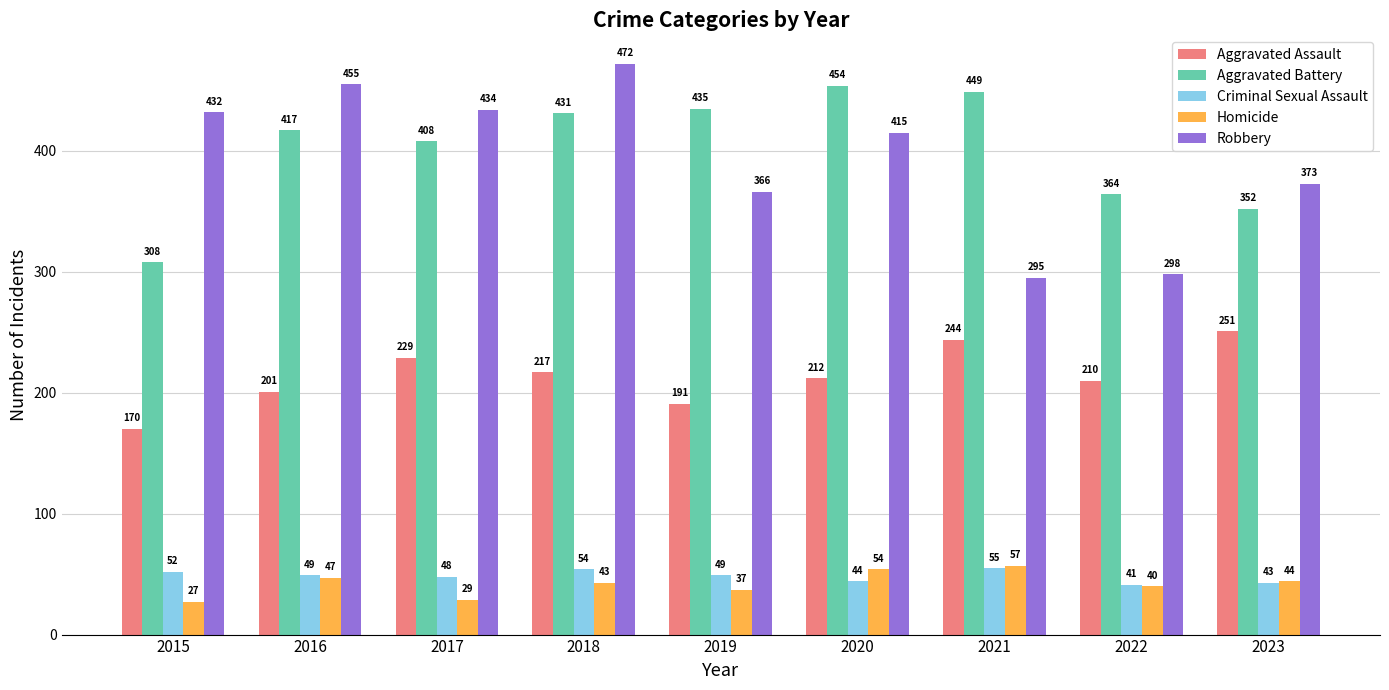

Is it true that Robbery equals 145 at 2018?

False